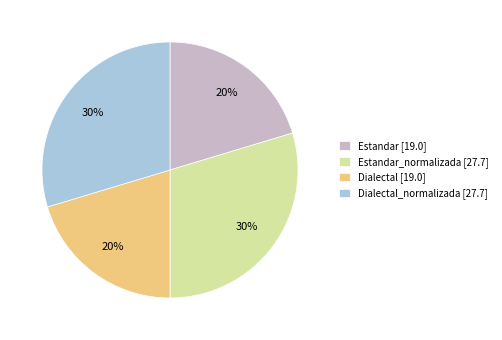

Is the sum of Dialectal_normalizada [27.7] and Estandar_normalizada [27.7] greater than half?

Yes